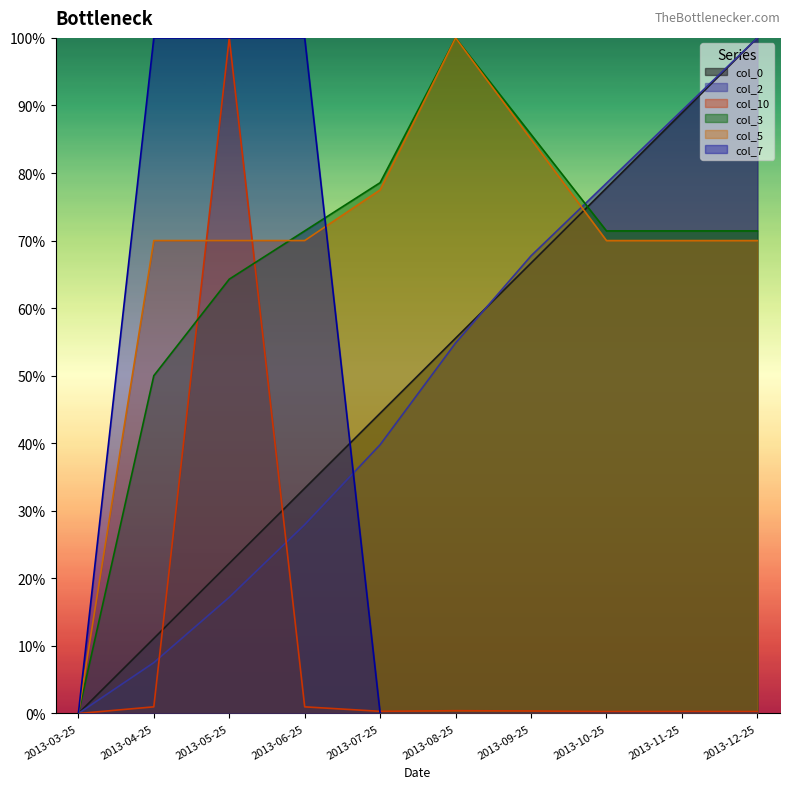

List the series in order of their peak value, lowest first.

col_0, col_2, col_10, col_3, col_5, col_7